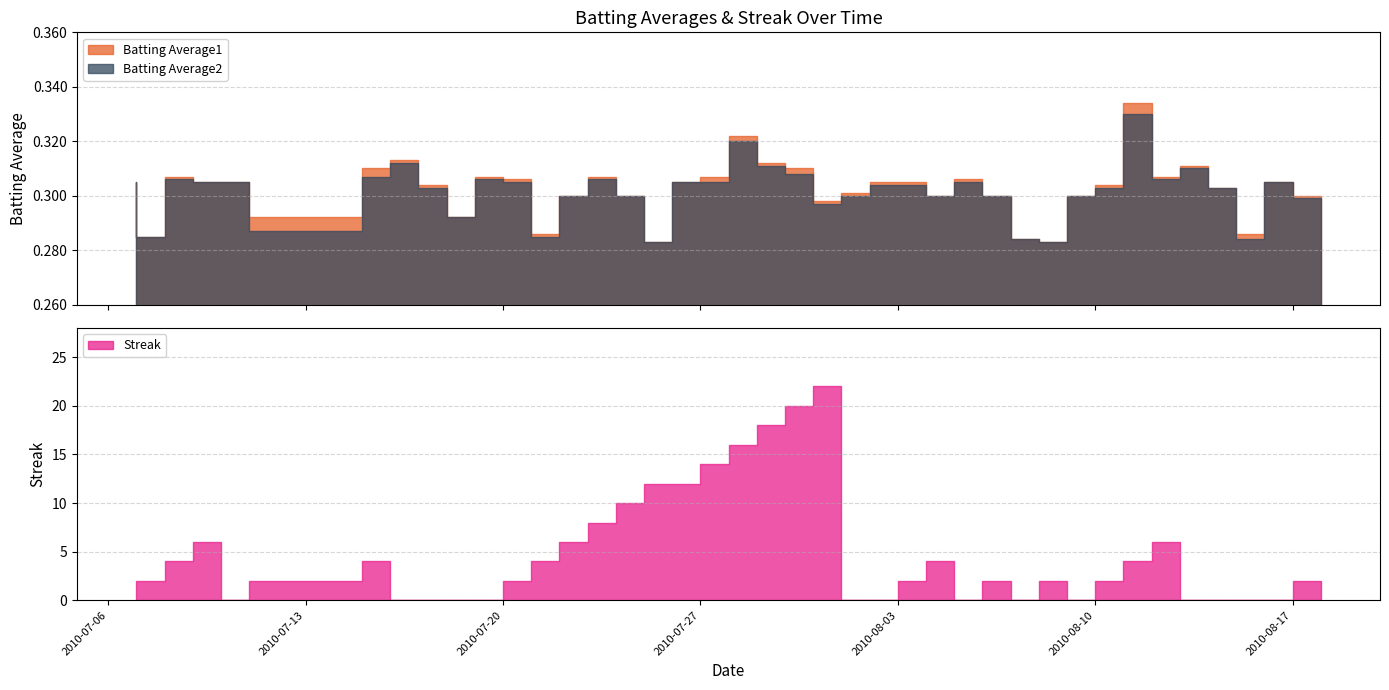

At which category does Streak reach its first local peak?

2010-07-10